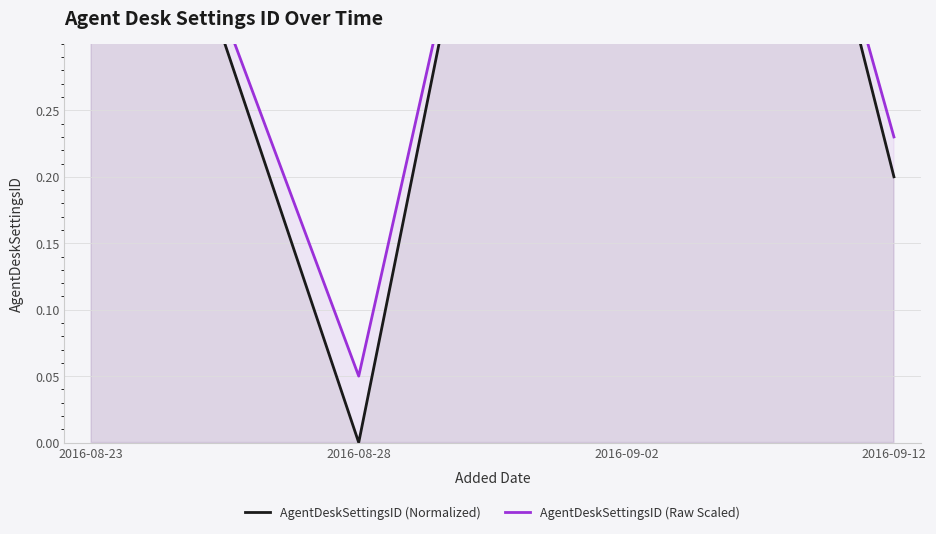

What is the average value of the AgentDeskSettingsID (Normalized) series?

0.5